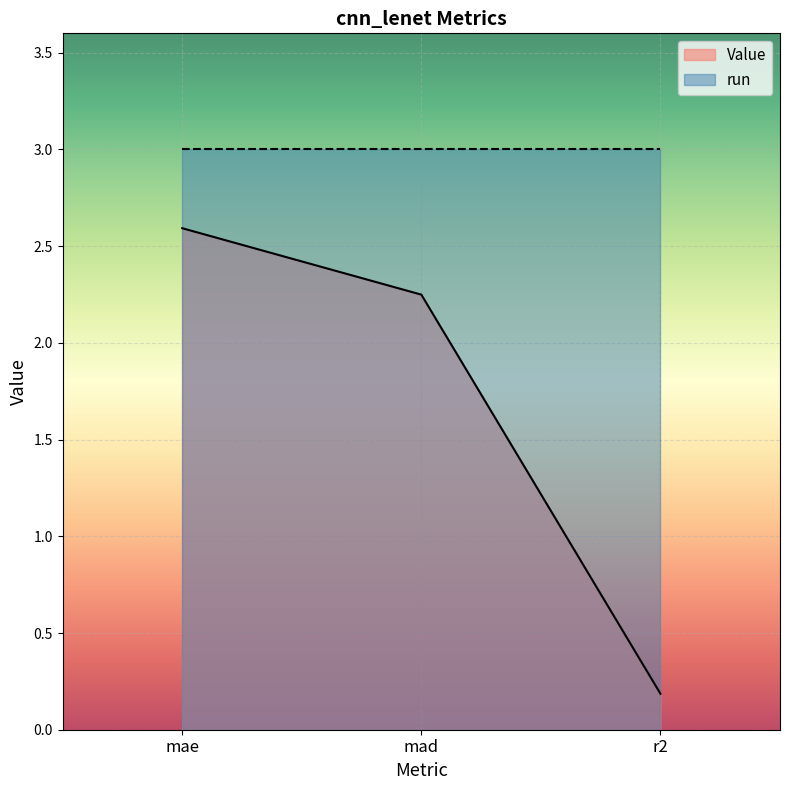

What is the difference between the Value values at r2 and mae?

2.4